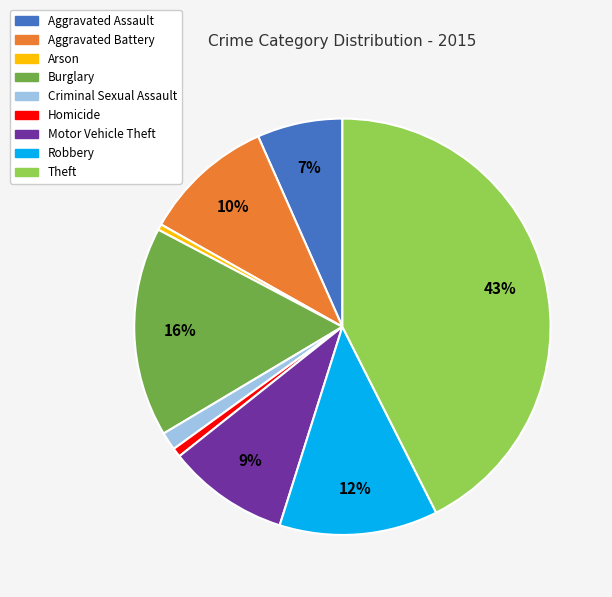

True or false: Theft accounts for 49% of the total.

False